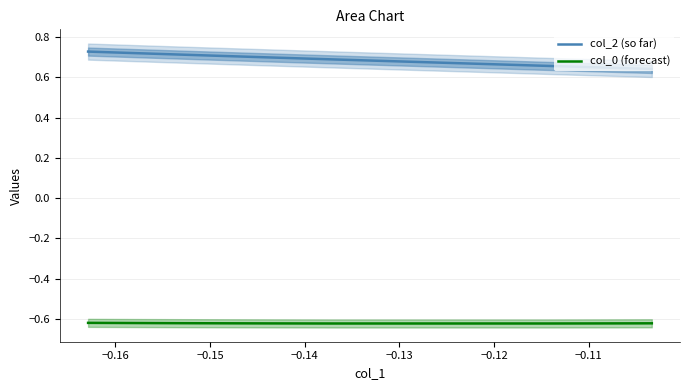

True or false: col_2 (so far) and col_0 (forecast) intersect in this chart.

False